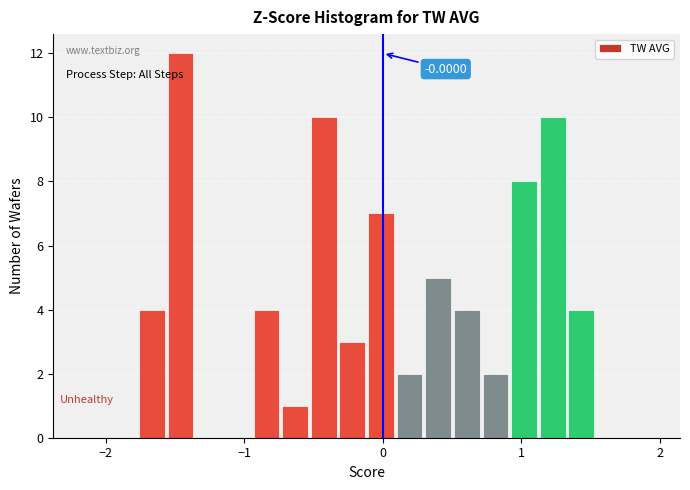

Around what value on the x-axis is the tallest bar? Give the approximate position of its centre, as read against the axis.

-1.5